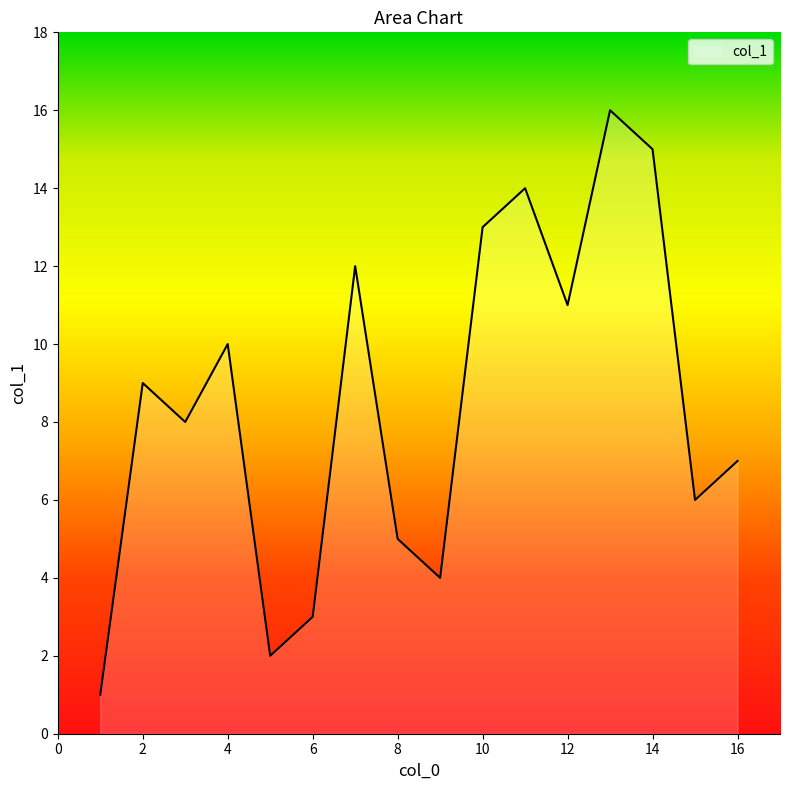

What is the difference between the maximum and minimum values?

15